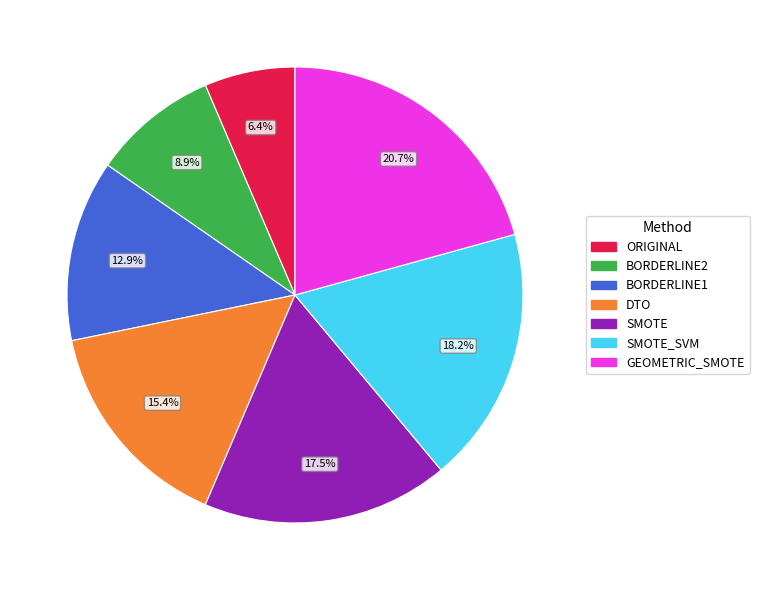

Does any single category account for the majority?

No